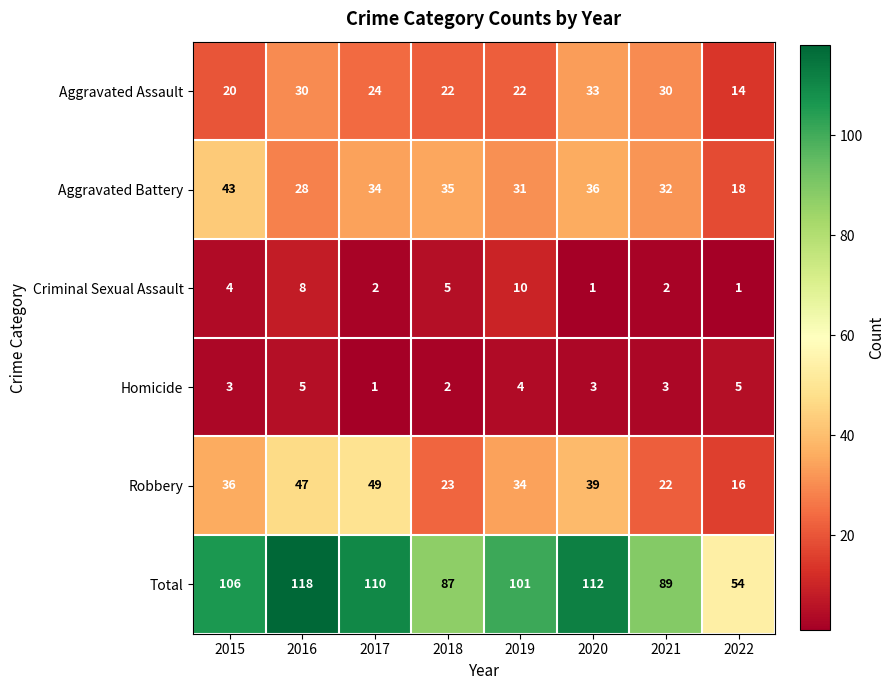

What is the total value across all series at 2018?

174